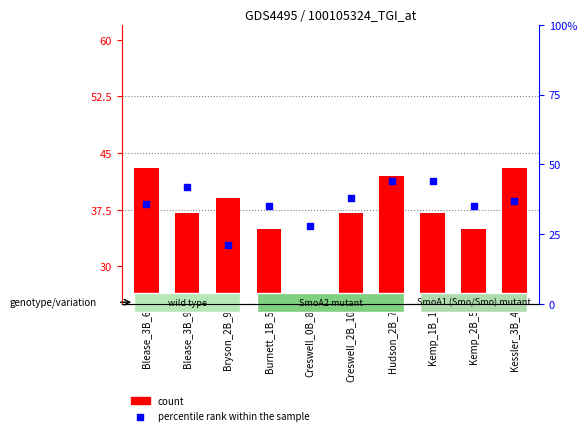

Which series has the largest total across all categories?

count